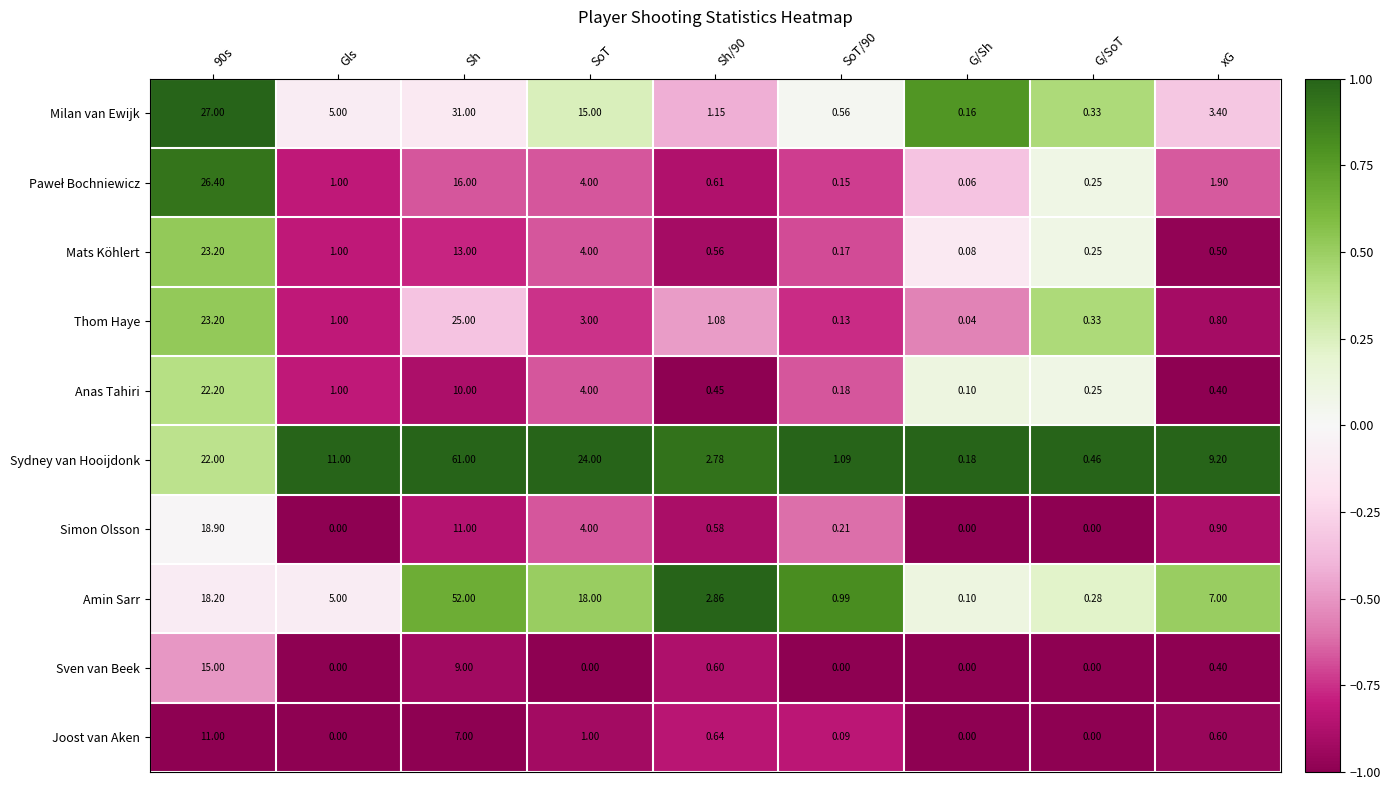

At which category is the sum across all series the highest?

Sh